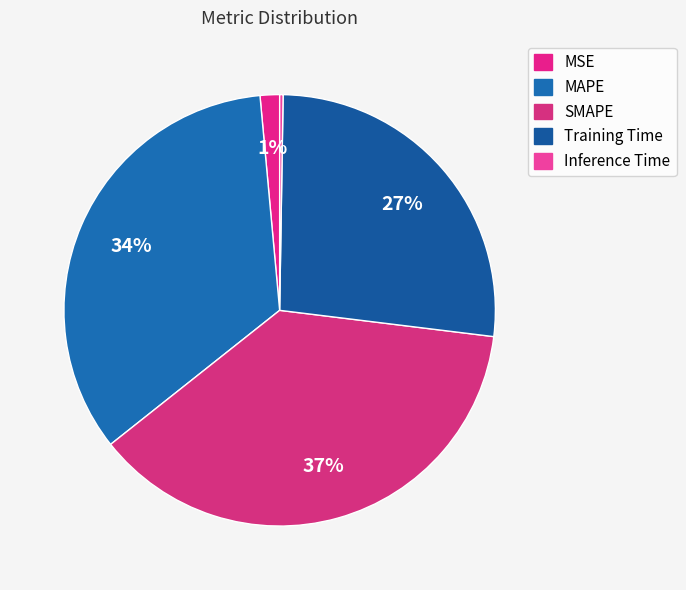

How many segments does this pie chart have?

5